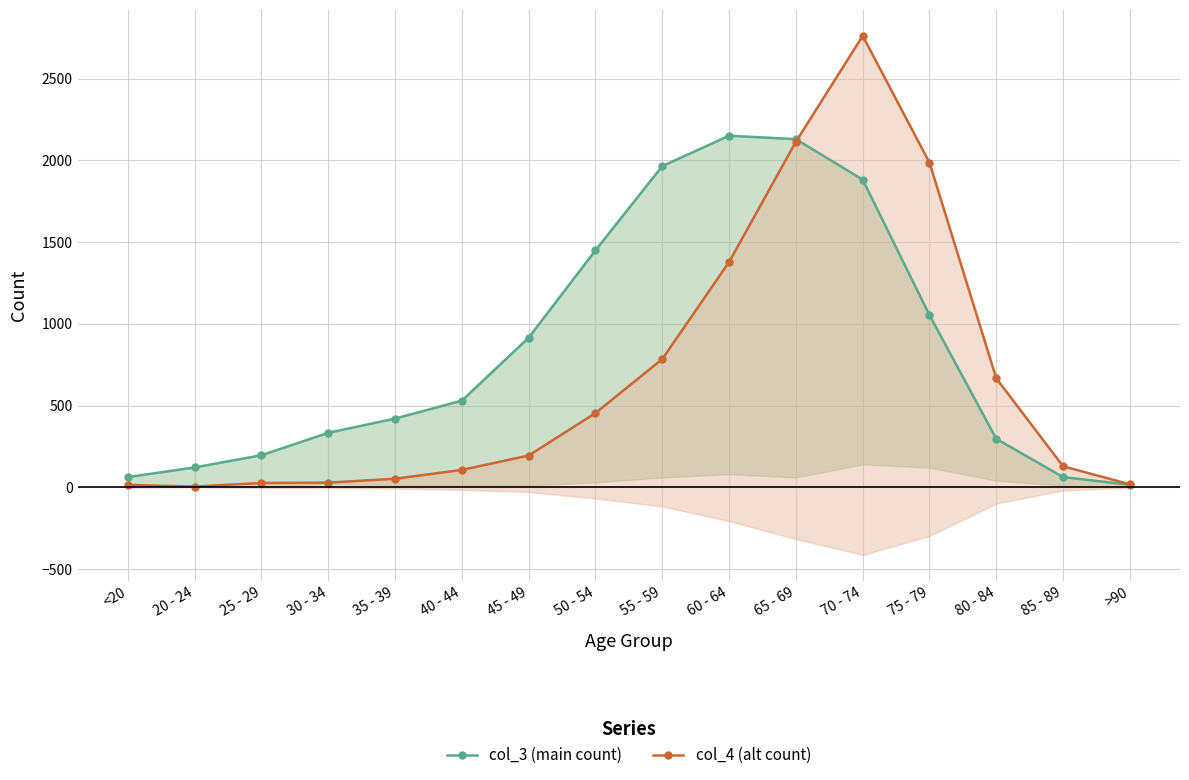

What is the sum of the col_3 (main count) values at 55 - 59 and 85 - 89?

2027